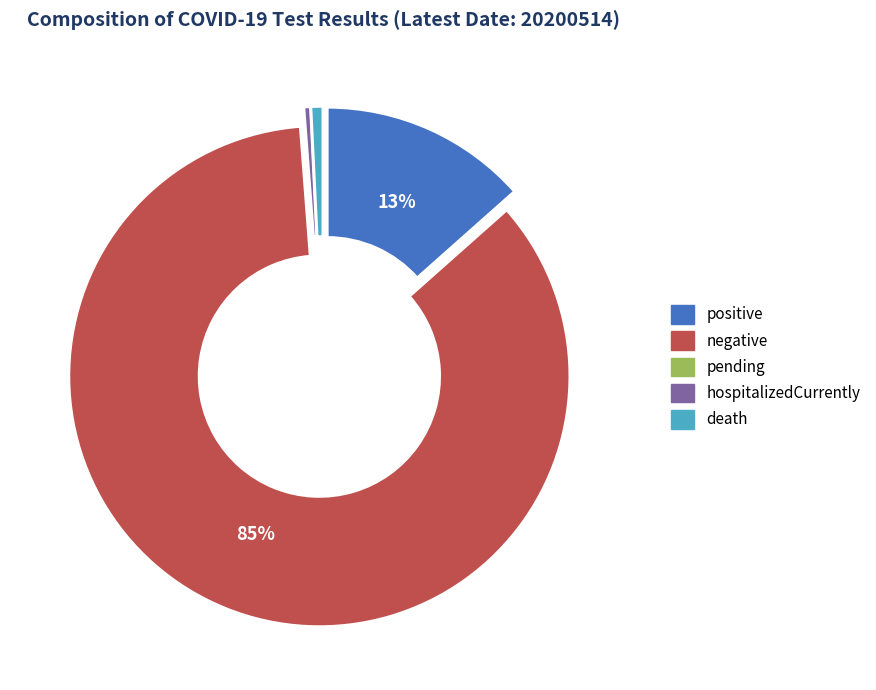

The hospitalizedCurrently slice represents 0% of the pie. True or false?

True